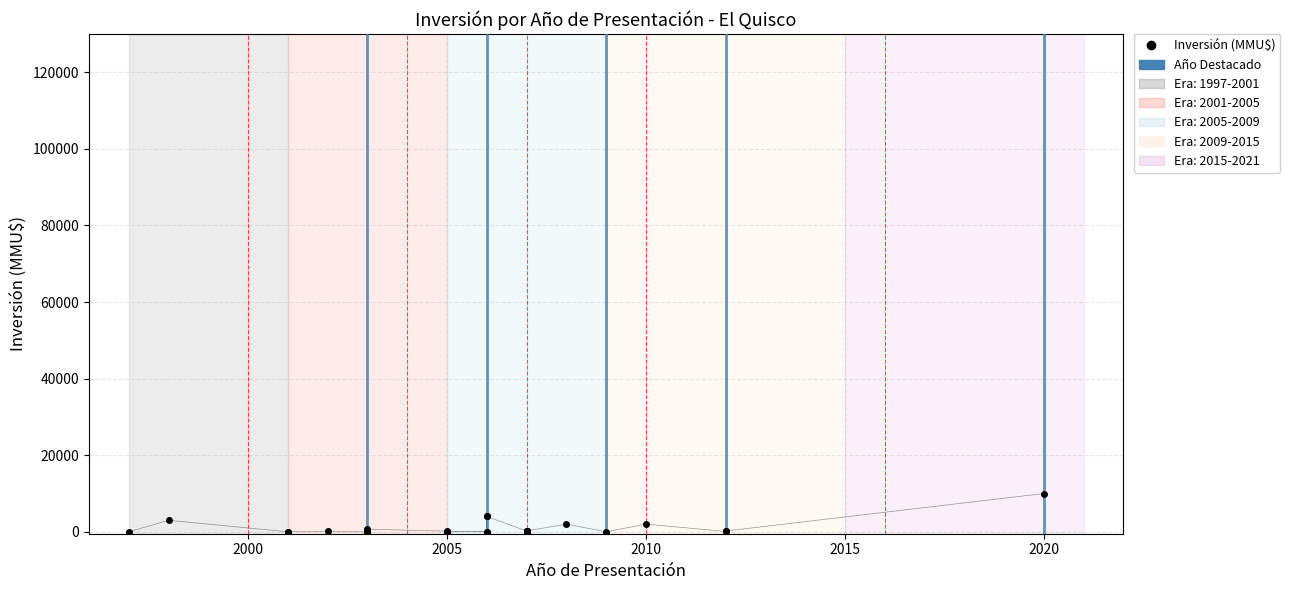

True or false: the data shows 62 at 17.

False